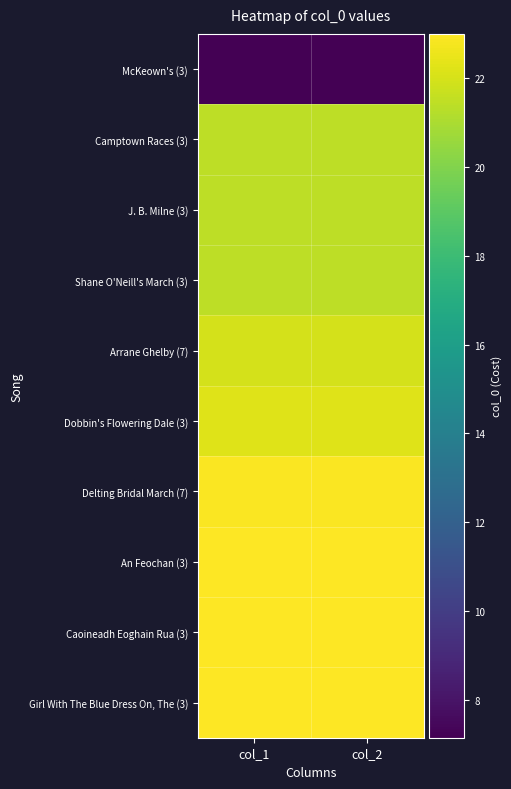

Reading right to left, what are all the values shown in this chart?

McKeown's (3): col_2=7.1	col_1=7.1
Camptown Races (3): col_2=21.4	col_1=21.4
J. B. Milne (3): col_2=21.4	col_1=21.4
Shane O'Neill's March (3): col_2=21.4	col_1=21.4
Arrane Ghelby (7): col_2=22.0	col_1=22.0
Dobbin's Flowering Dale (3): col_2=22.2	col_1=22.2
Delting Bridal March (7): col_2=22.9	col_1=22.9
An Feochan (3): col_2=23.0	col_1=23.0
Caoineadh Eoghain Rua (3): col_2=23.0	col_1=23.0
Girl With The Blue Dress On, The (3): col_2=23.0	col_1=23.0